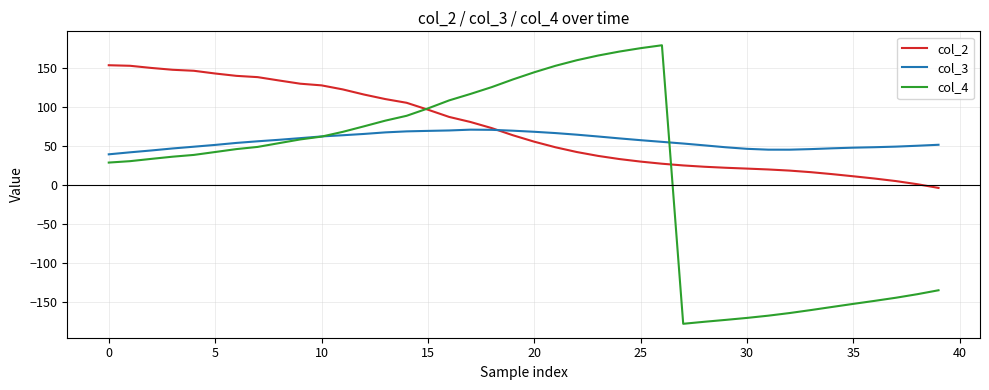

List the series in order of their overall mean, highest first.

col_2, col_3, col_4